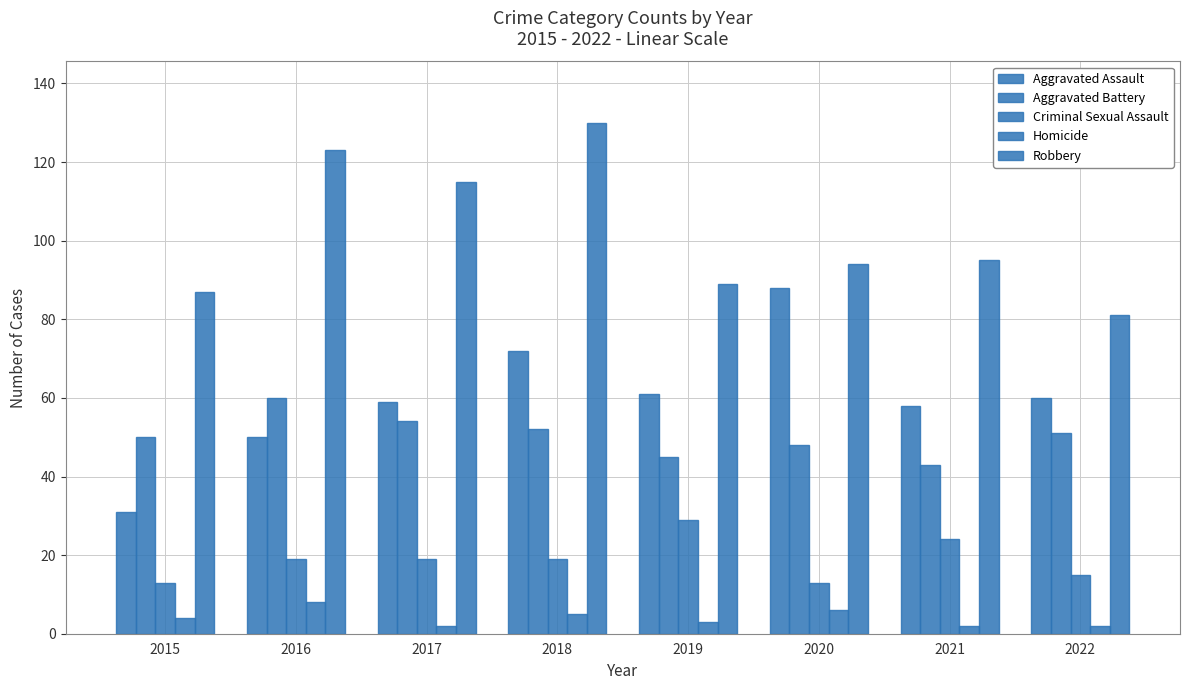

Reading right to left, transcribe all the data shown in this chart.

Aggravated Assault: 60	58	88	61	72	59	50	31
Aggravated Battery: 51	43	48	45	52	54	60	50
Criminal Sexual Assault: 15	24	13	29	19	19	19	13
Homicide: 2	2	6	3	5	2	8	4
Robbery: 81	95	94	89	130	115	123	87